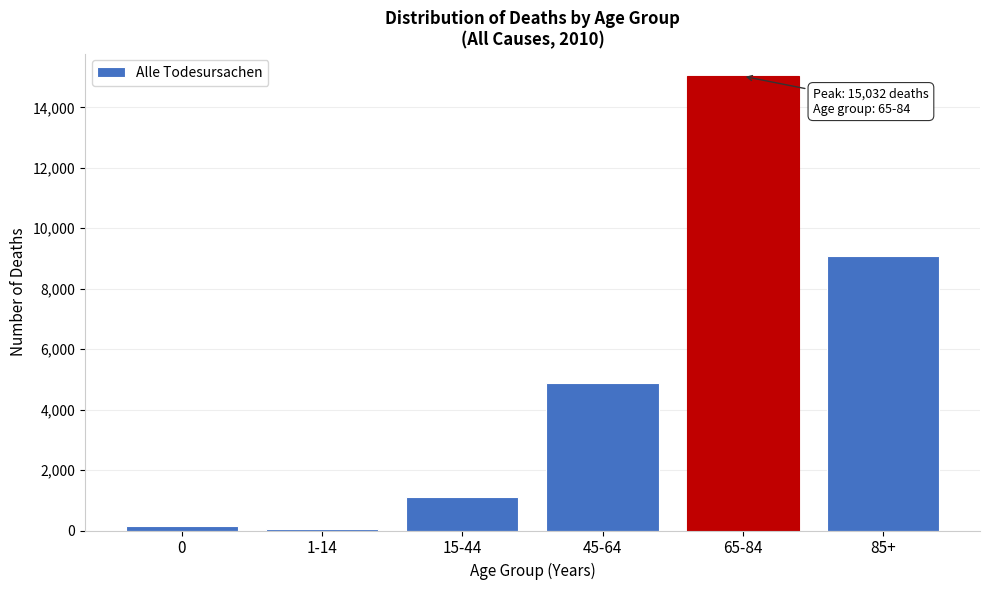

Reading right to left, extract all data points from this chart.

9079	15032	4868	1099	54	151